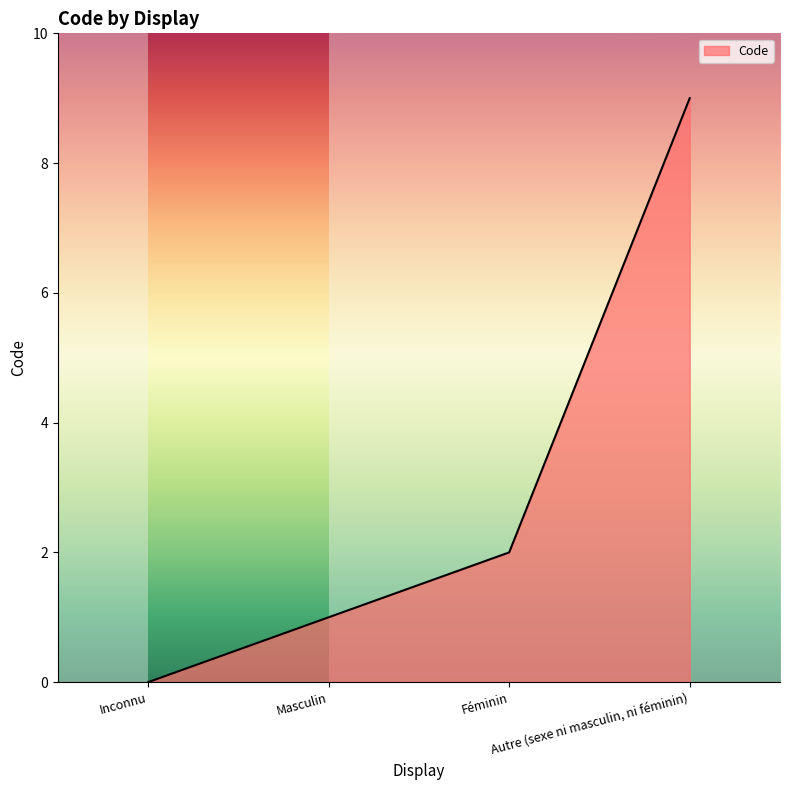

True or false: the data has more than 1 interior local peaks.

False